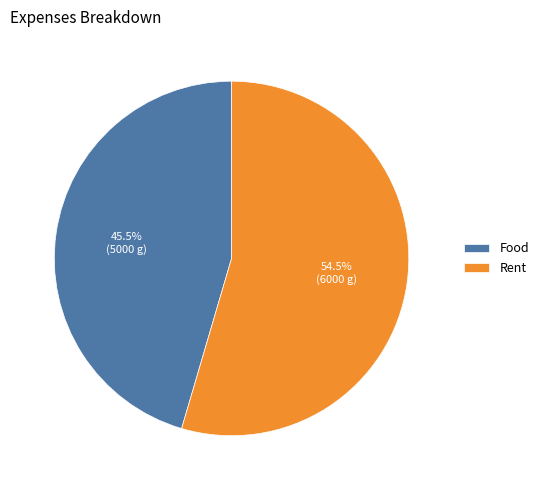

Combined, what portion of the pie is Food and Rent?

100.0%